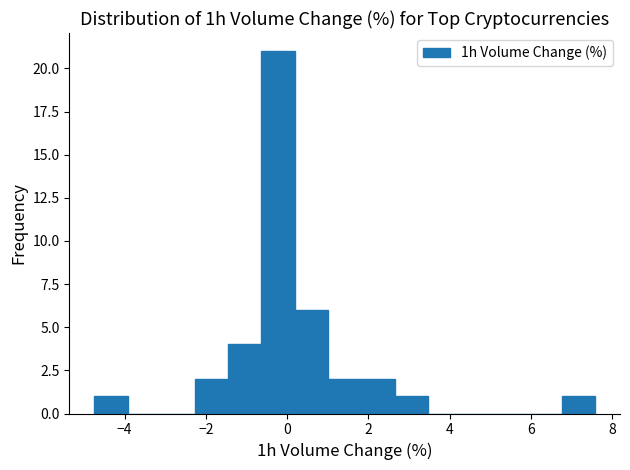

Which range on the x-axis has the tallest bar?

-0.6 to 0.2